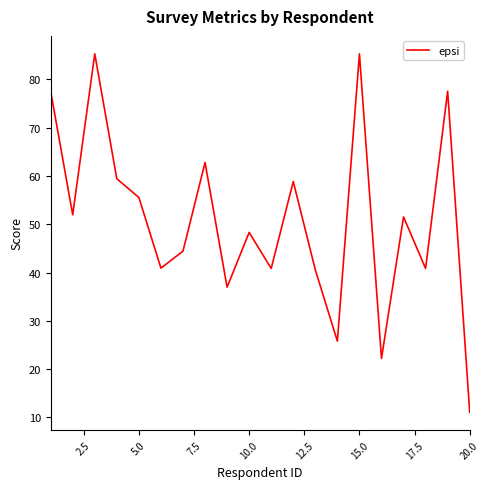

What is the greatest value displayed?

85.3